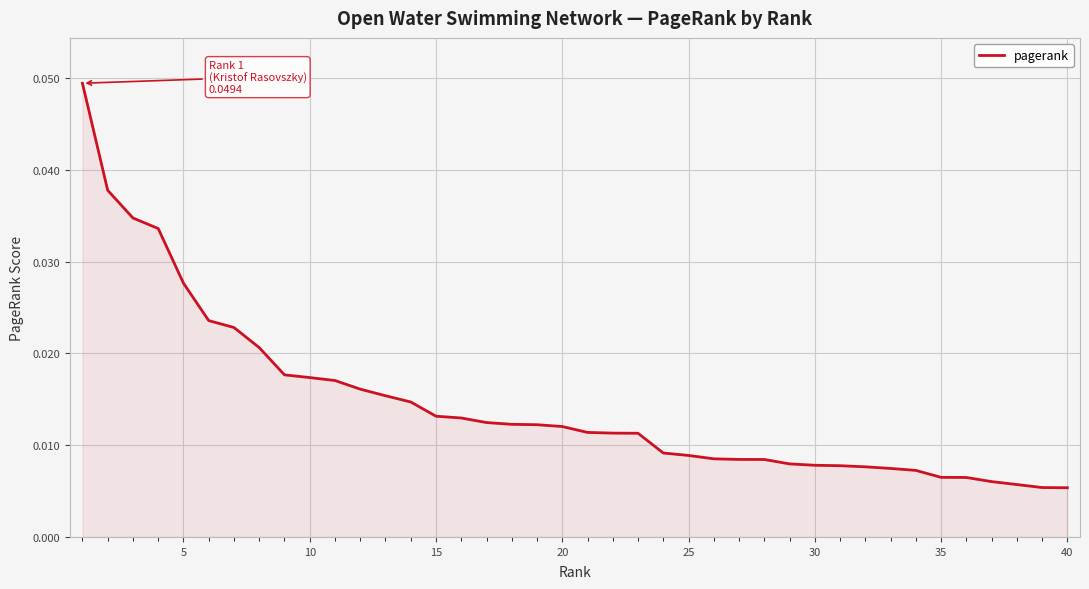

How many lines are shown in the chart?

1